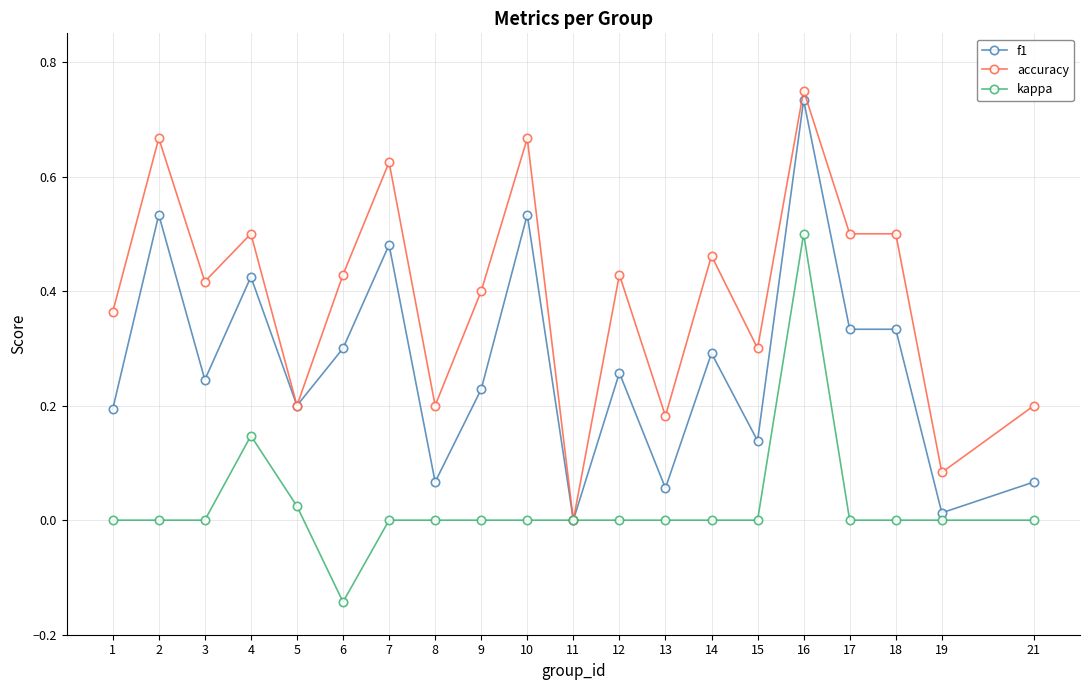

At which category is the sum across all series the highest?

16